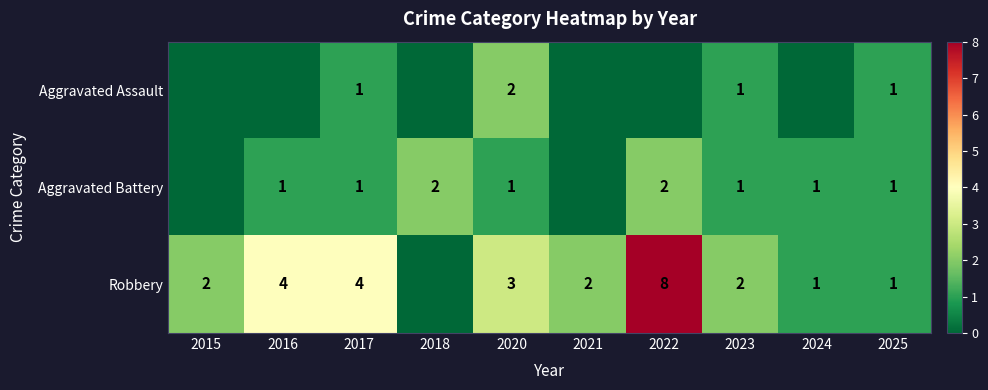

How many data points does each series have?

10